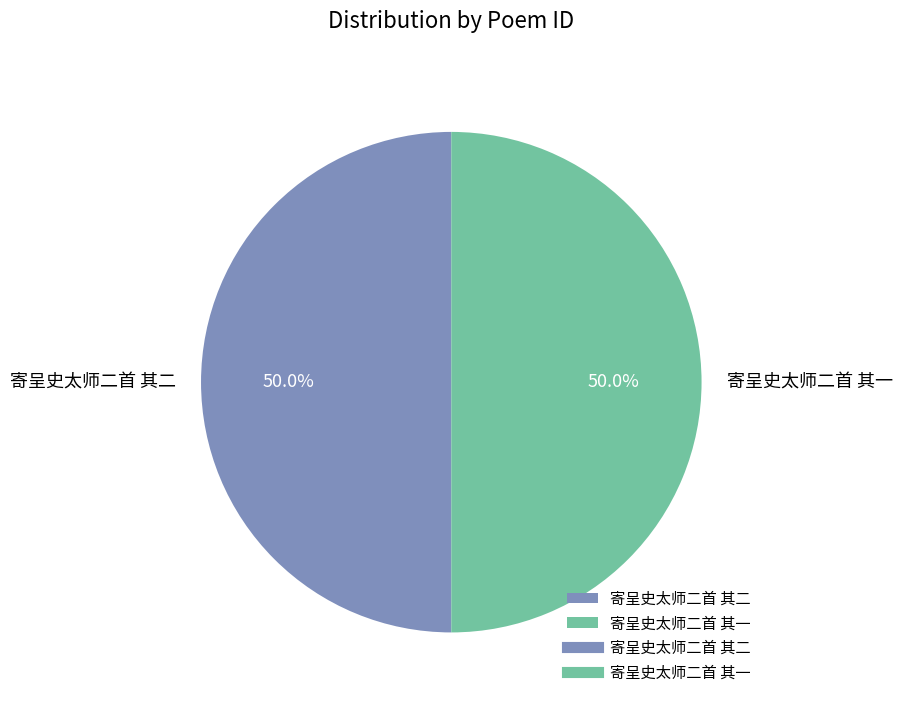

True or false: 寄呈史太师二首 其一 accounts for 37% of the total.

False